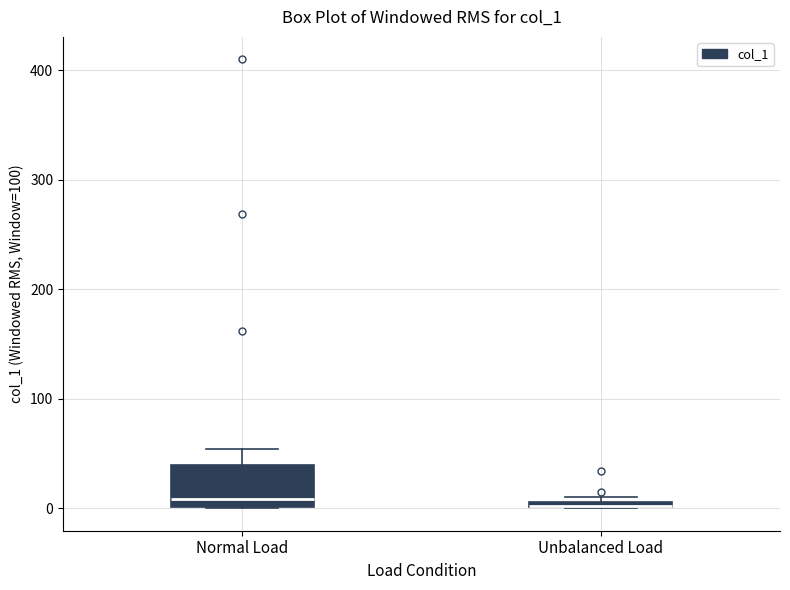

Which box is the tallest, from its lower edge to its upper edge?

Normal Load